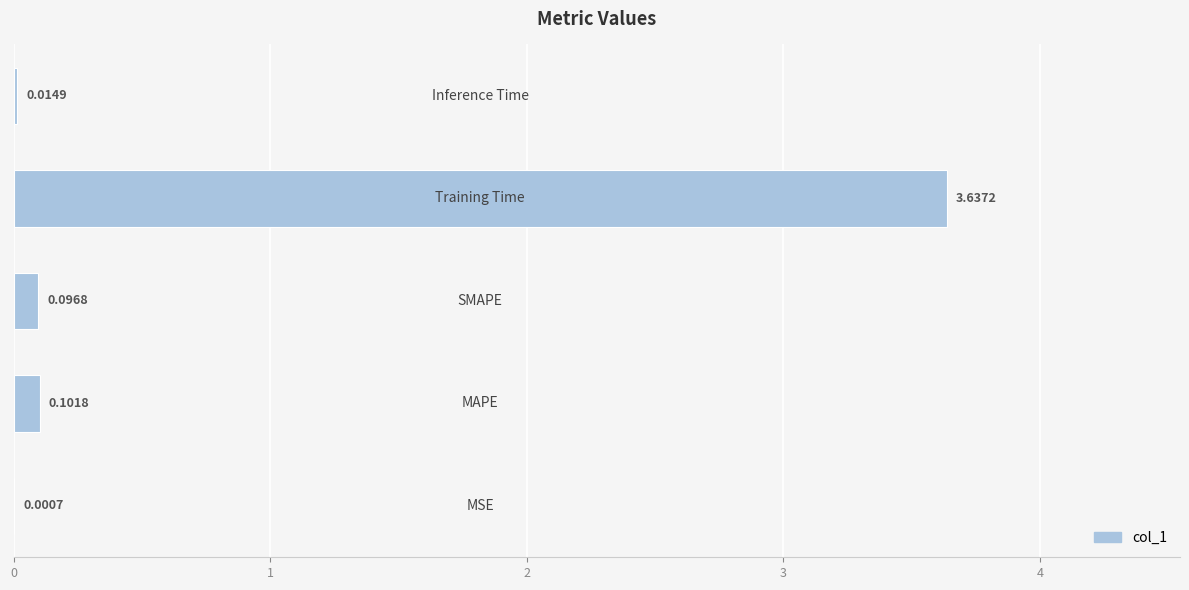

What is the sum of all values?

3.9